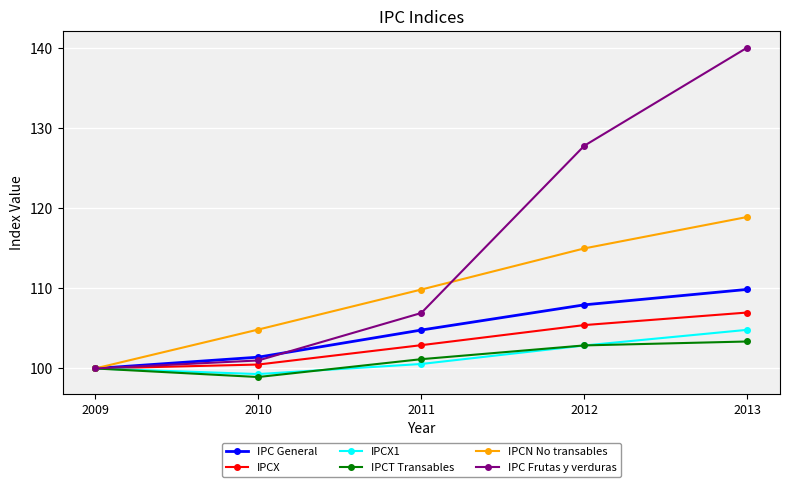

What is the value of the IPCT Transables point at the 1st from the left?

100.0